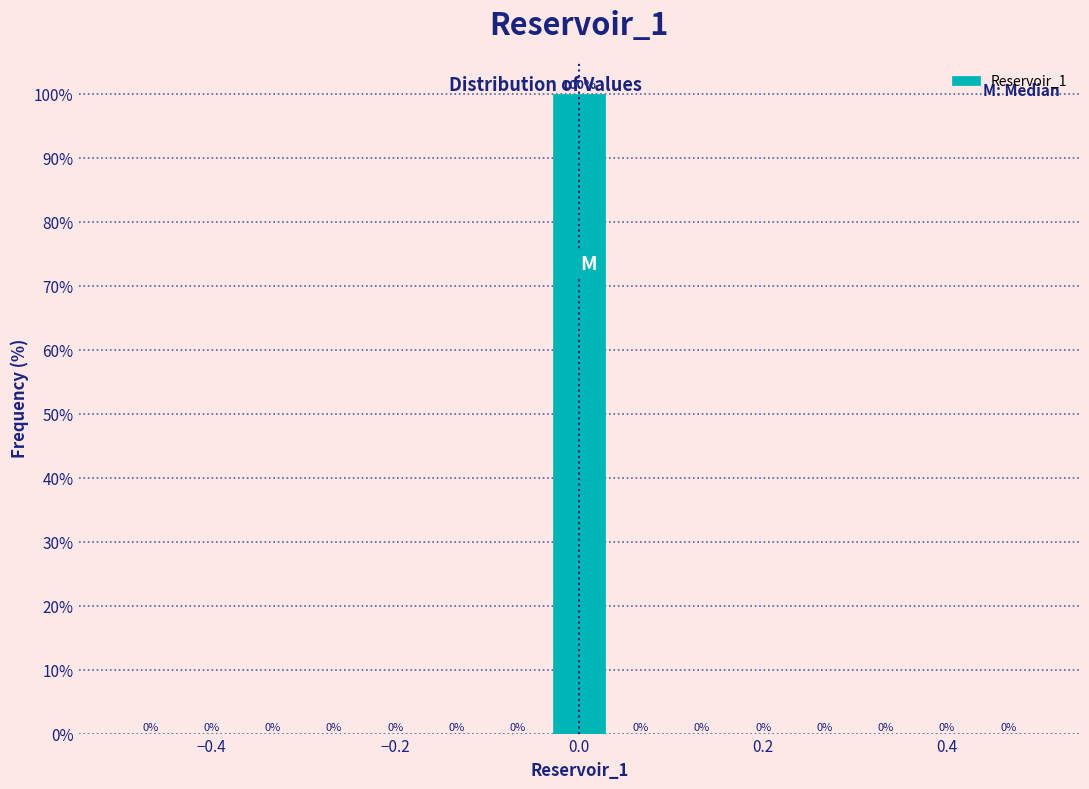

Around what value on the x-axis is the tallest bar? Give the approximate position of its centre, as read against the axis.

0.00